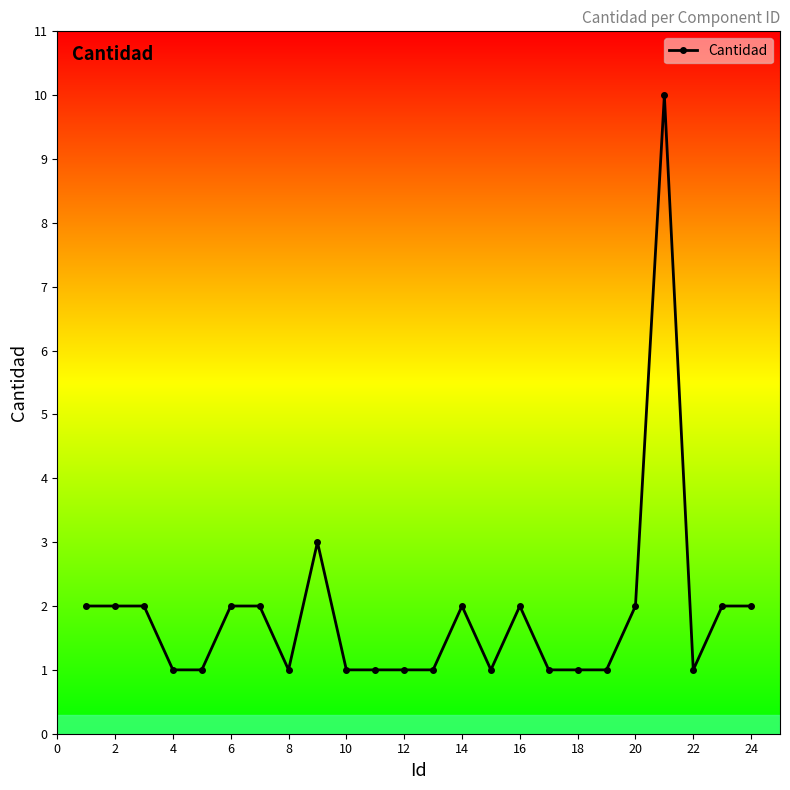

What is the minimum value shown in the chart?

1